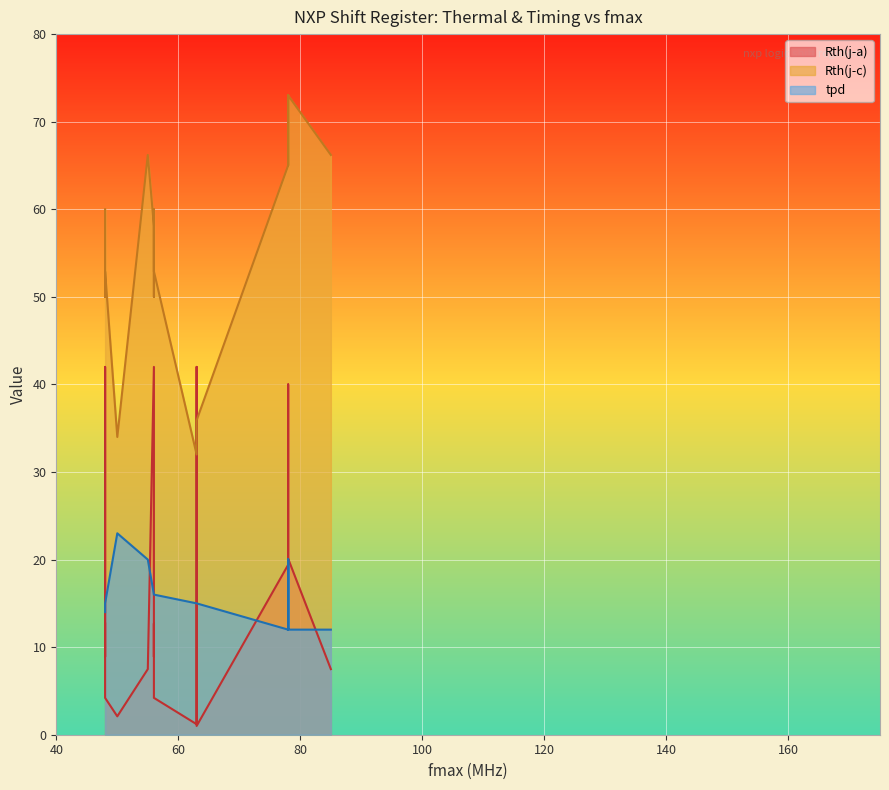

What is the label of the 16th point from the right?

78